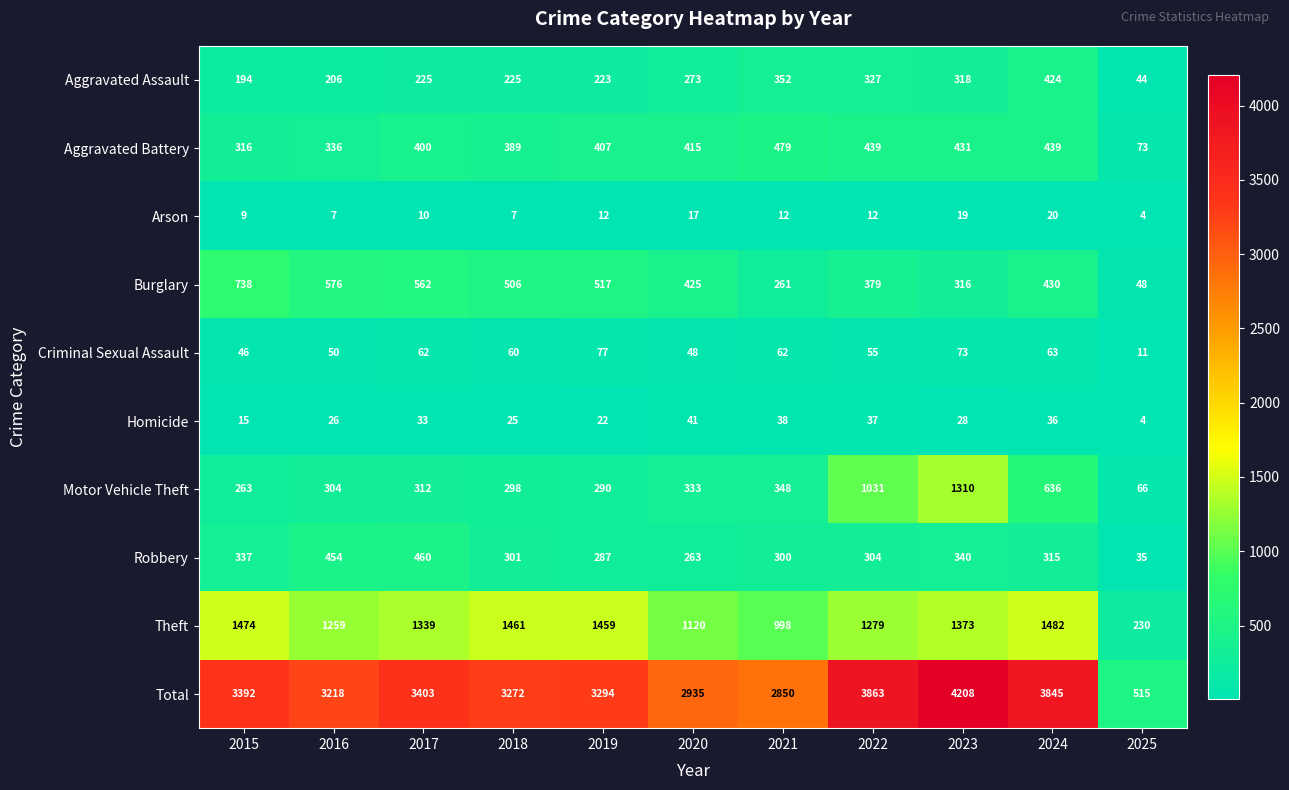

Rank the series at 2022 from lowest to highest value.

Arson, Homicide, Criminal Sexual Assault, Robbery, Aggravated Assault, Burglary, Aggravated Battery, Motor Vehicle Theft, Theft, Total